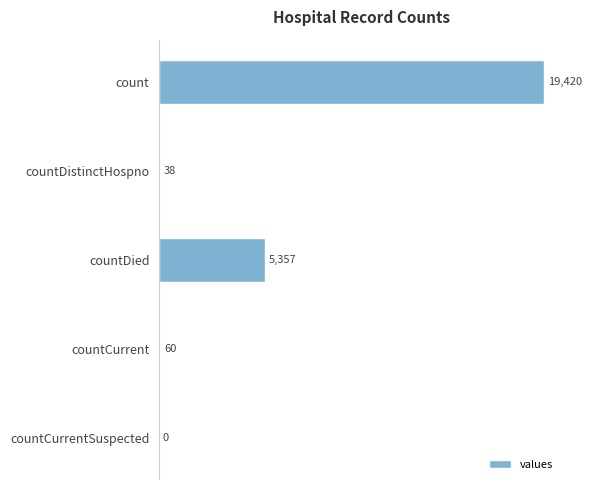

Where is the data nearest to the value 9710?

countDied